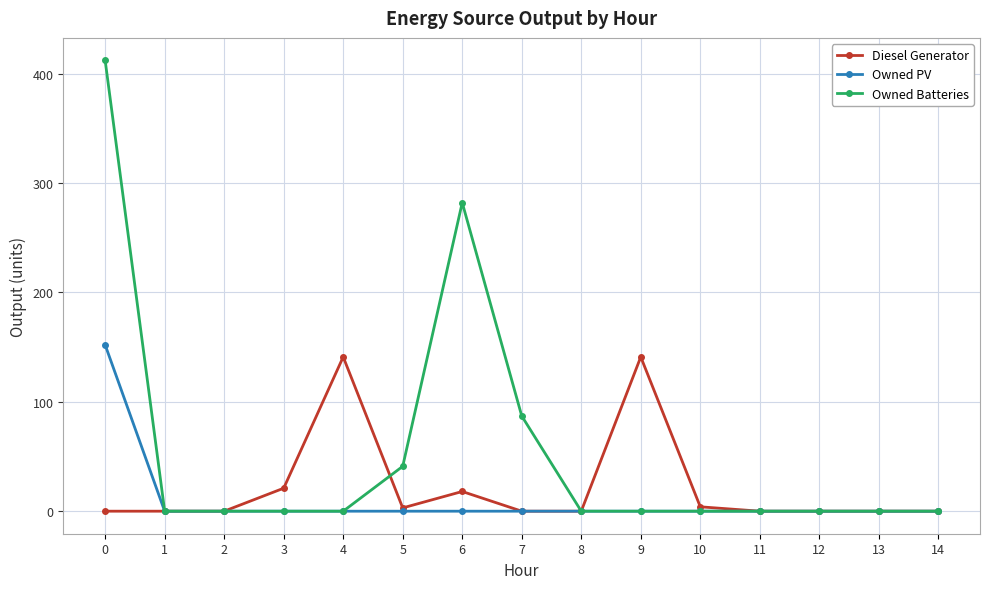

Is the value of Owned PV at 0 greater than the value of Diesel Generator at 4?

Yes